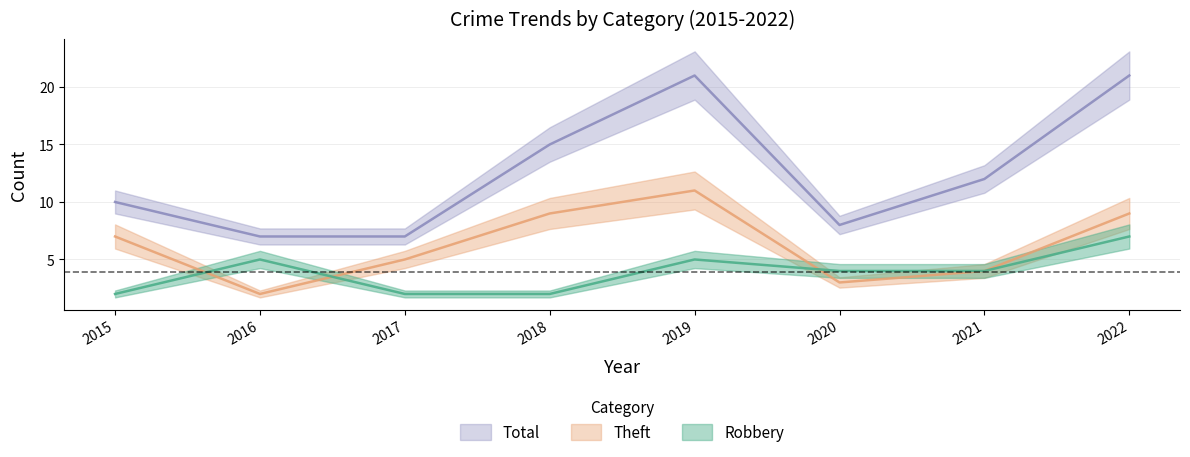

What is the value of the Robbery point at the 3rd from the left?

2